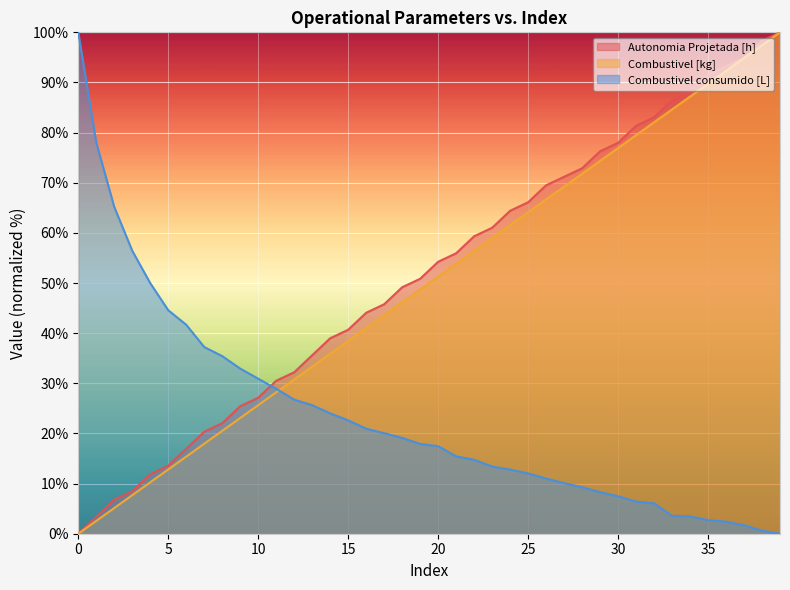

Which series has the widest spread of values?

Autonomia Projetada [h]